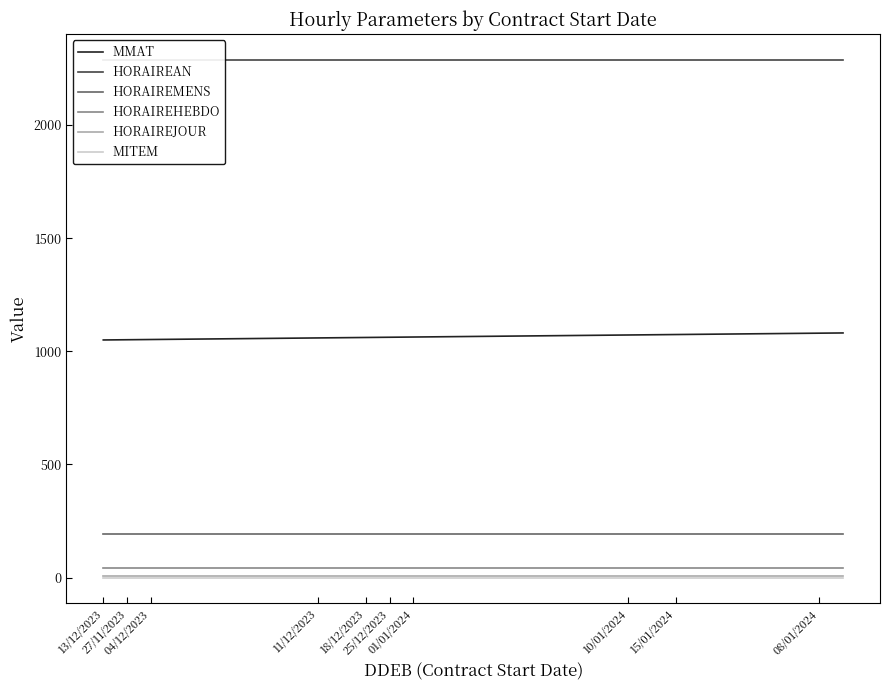

Is the value of HORAIREHEBDO at 17 greater than the value of HORAIREJOUR at 23?

Yes